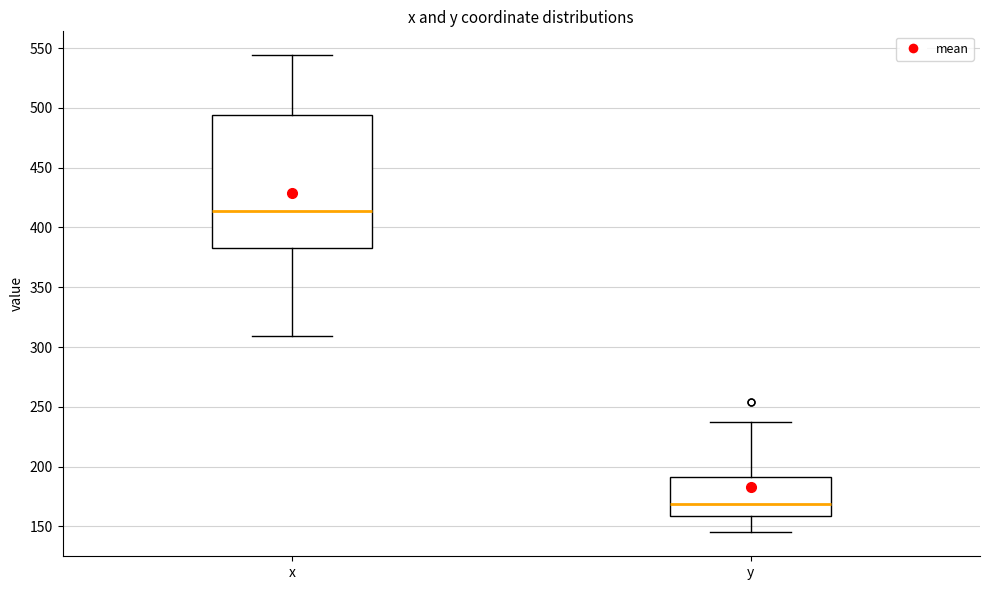

Which box has the lowest median line?

y